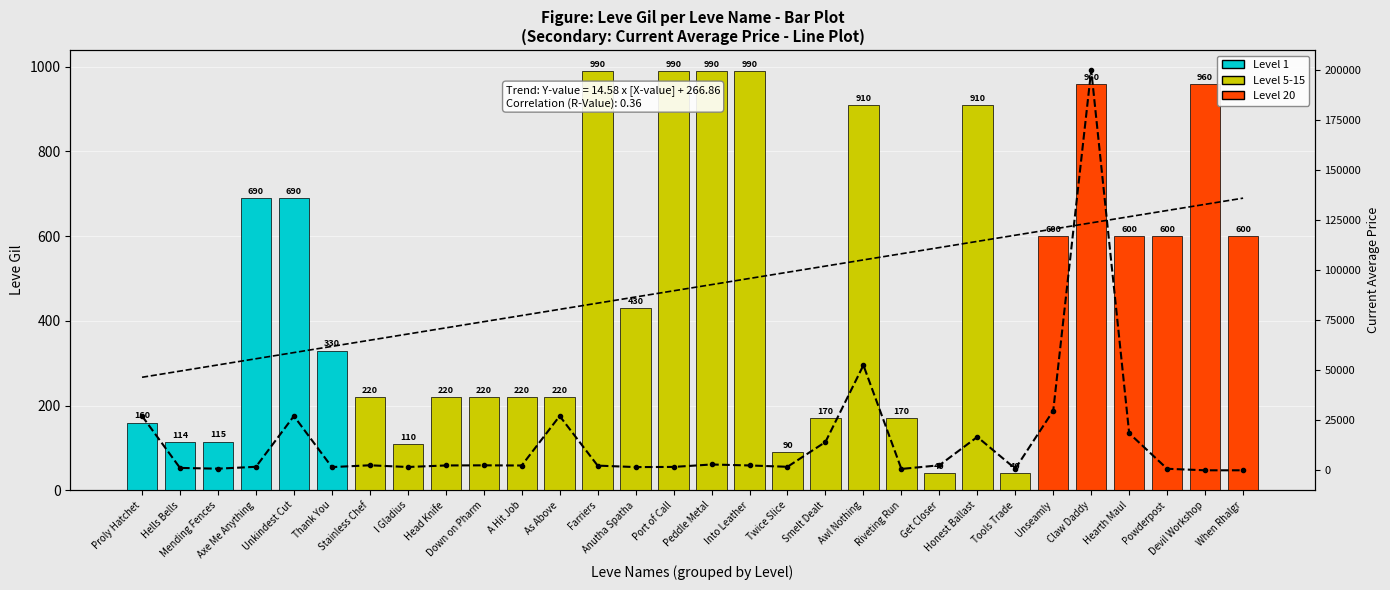

Where does the currentAveragePrice series first go above 2417?

Proly Hatchet